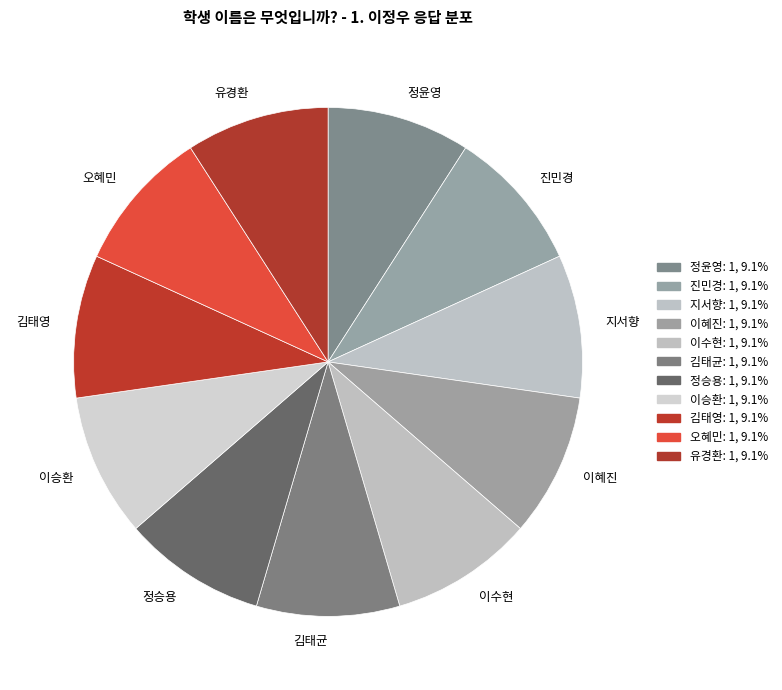

How many segments does this pie chart have?

11